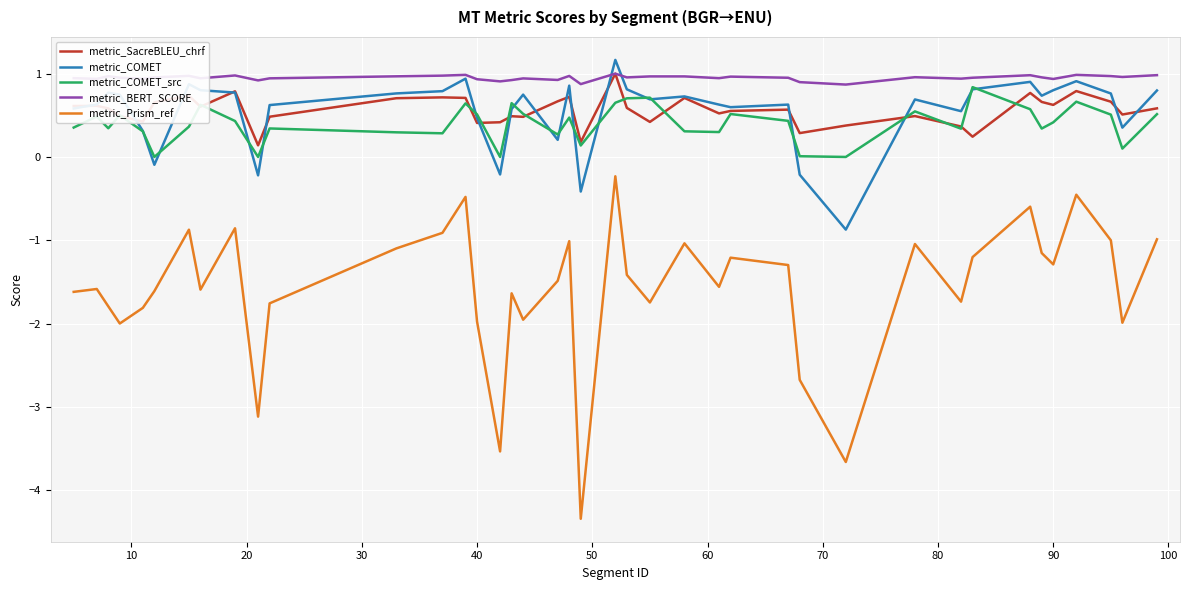

Which series has the widest spread of values?

metric_Prism_ref